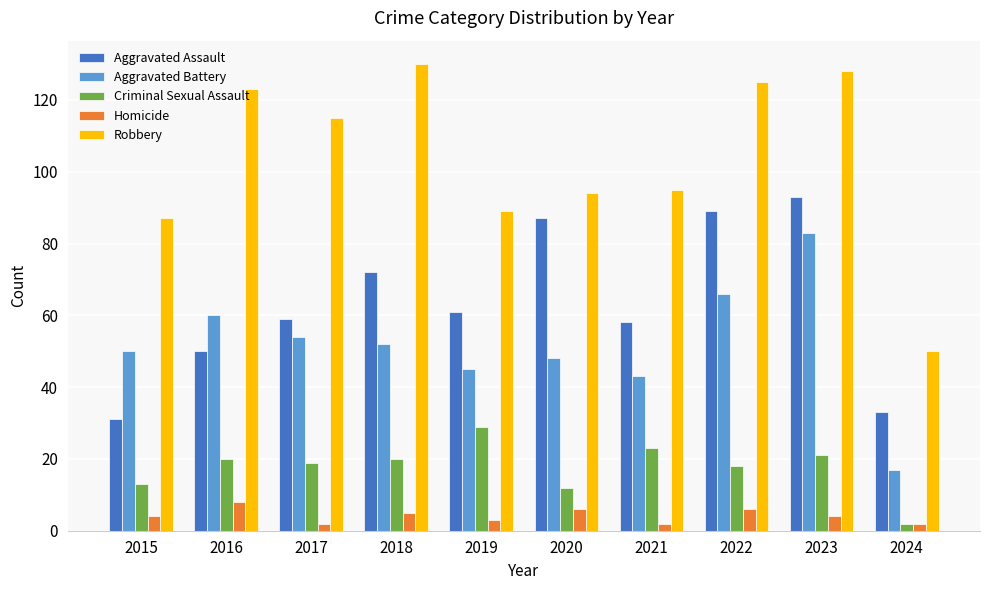

What is the total value across all series at 2021?

221